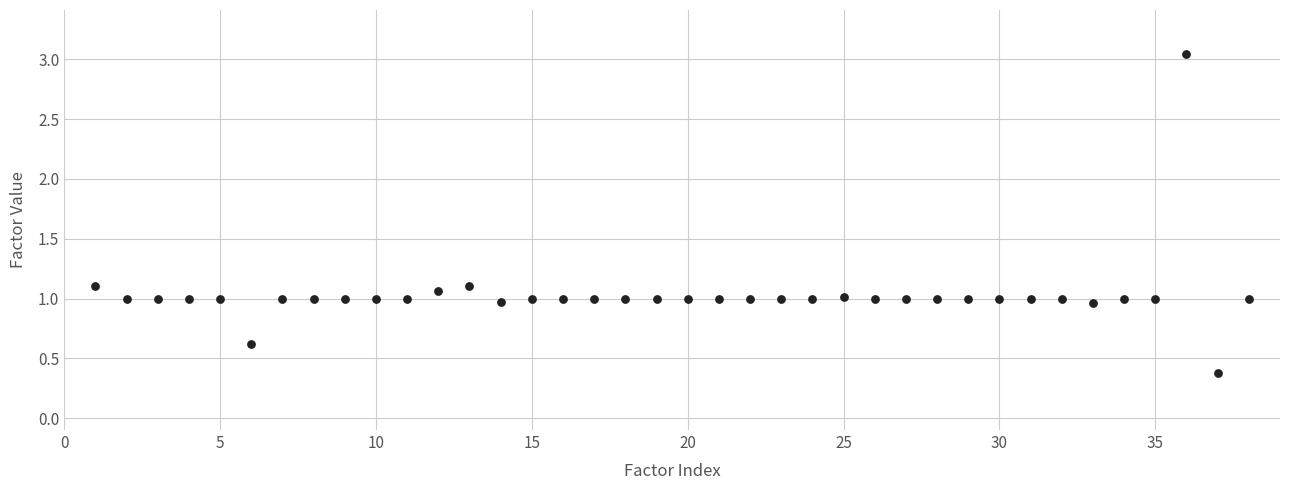

What is the range of X values (max minus min)?

37.0